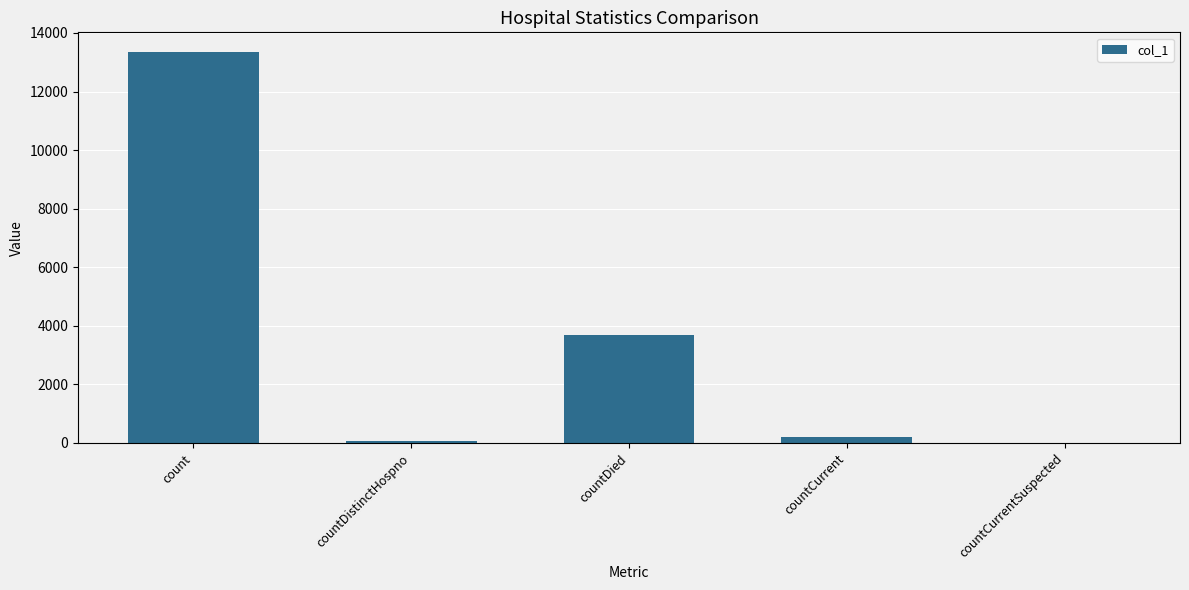

Reading right to left, extract all data points from this chart.

0	209	3672	73	13353